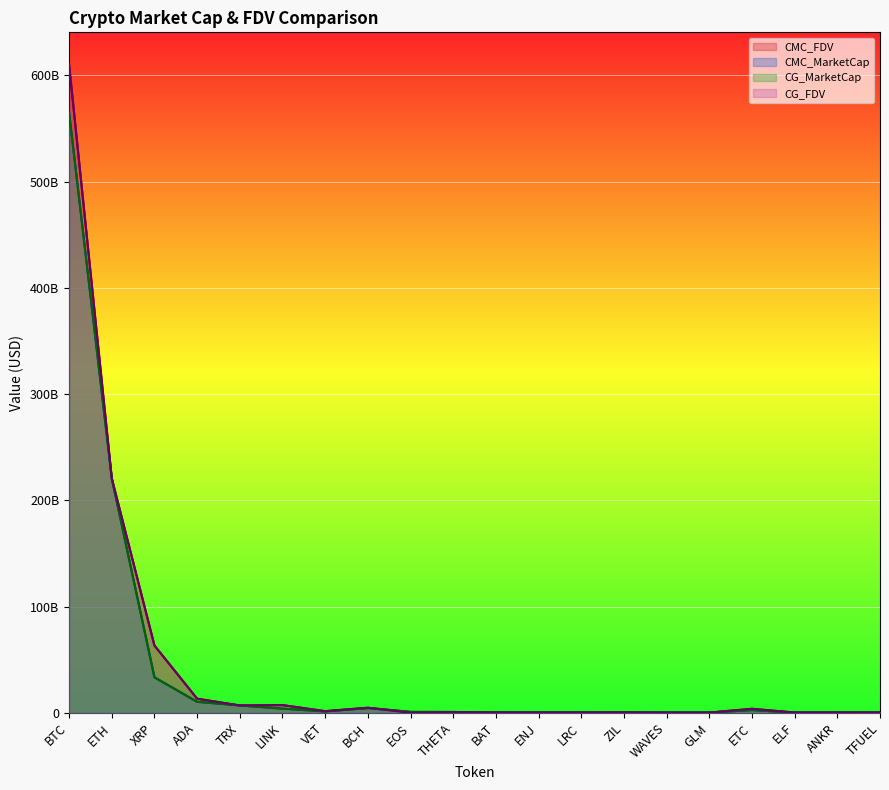

At GLM, list the series in order from smallest to largest.

CMC_MarketCap, CMC_FDV, CG_MarketCap, CG_FDV